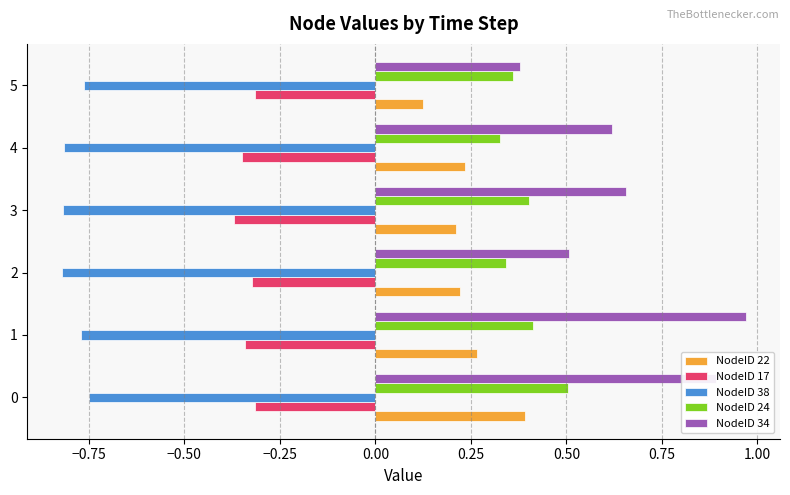

Which category has the highest value in the NodeID 24 series?

0